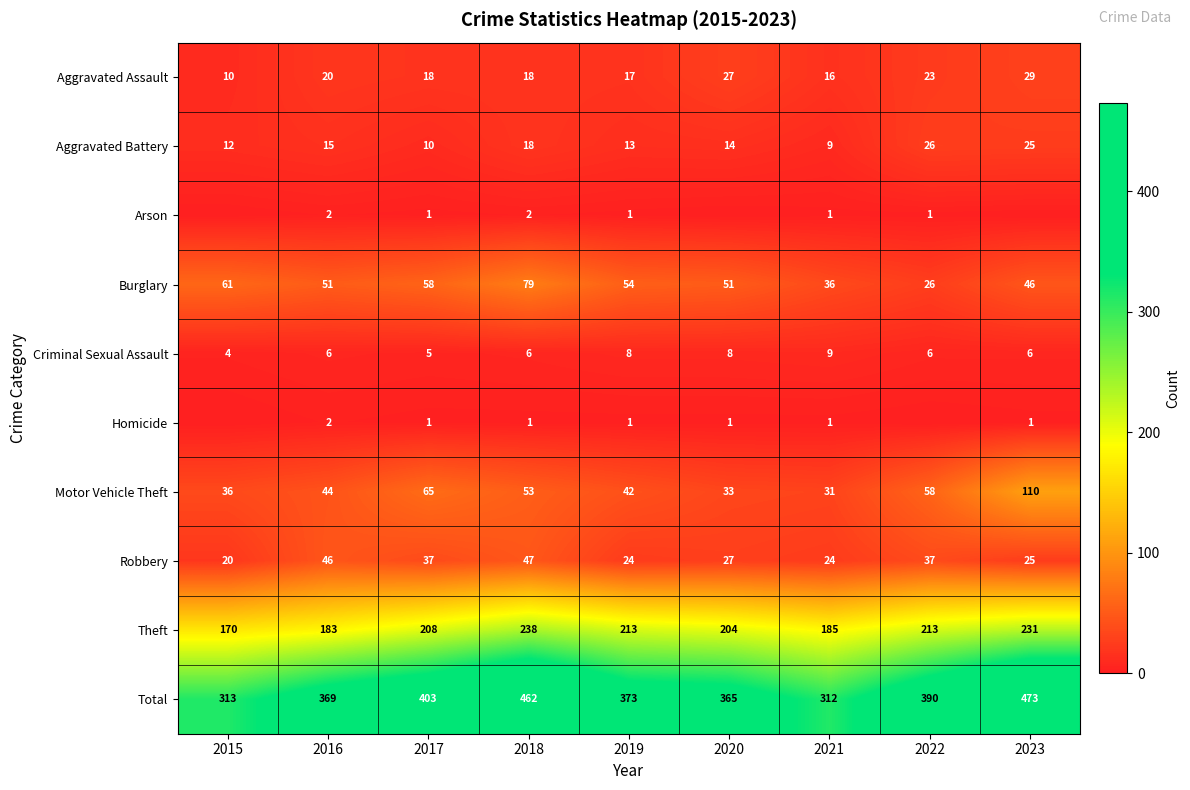

What is the spread (max minus min) of values at 2015?

313